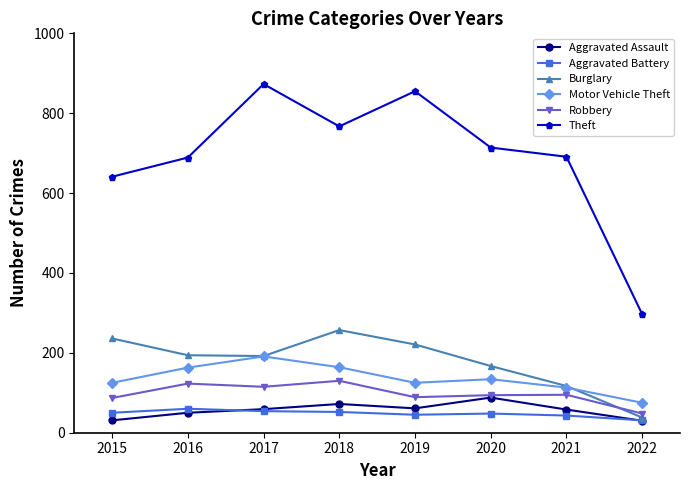

At how many categories does at least one series exceed 441?

7